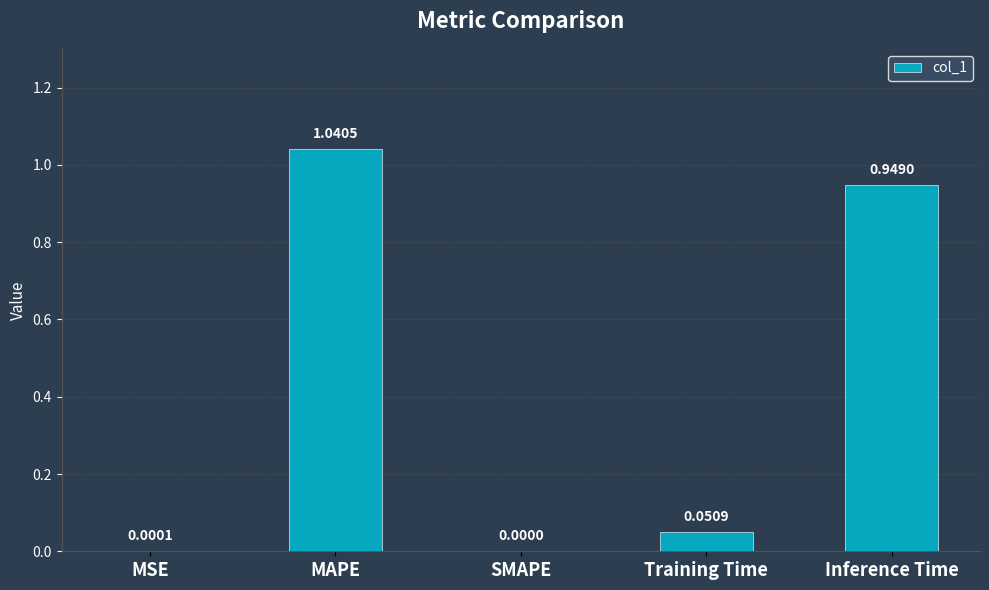

What is the change in value from MSE to Training Time?

+0.1